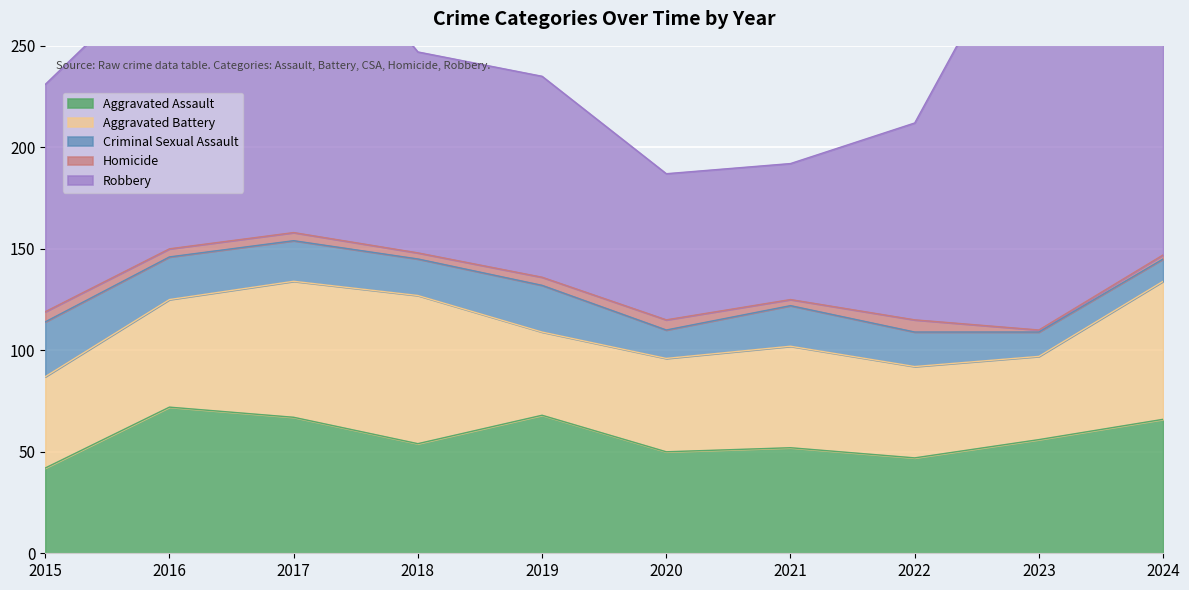

True or false: Aggravated Assault and Robbery cross at least once.

False